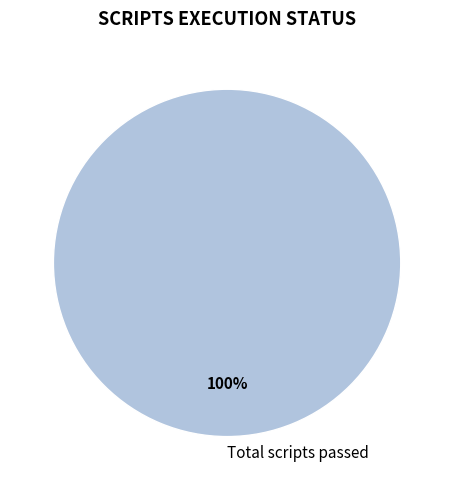

Which slice represents more than half of the pie?

Total scripts passed